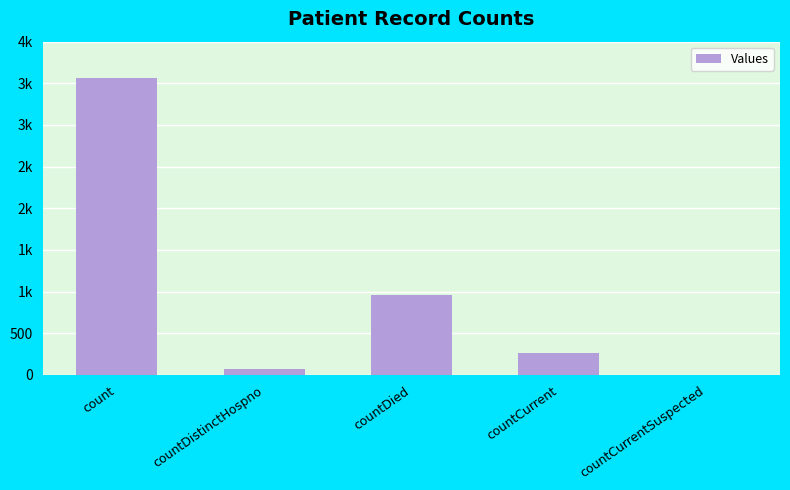

What is the label of the 5th bar from the left?

countCurrentSuspected